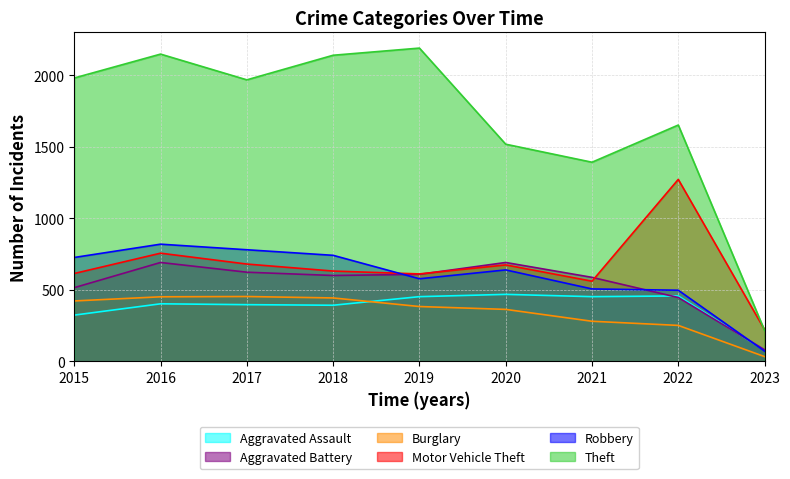

List the series in order of their peak value, highest first.

Theft, Motor Vehicle Theft, Robbery, Aggravated Battery, Aggravated Assault, Burglary